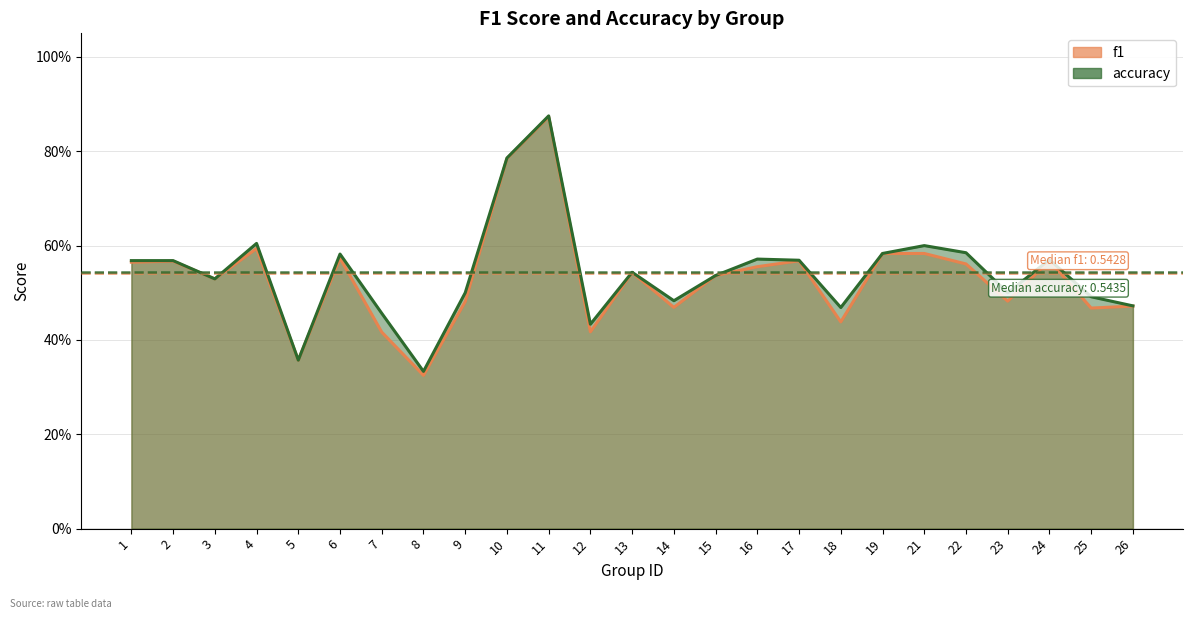

Is it true that accuracy equals 1.0 at 2?

False